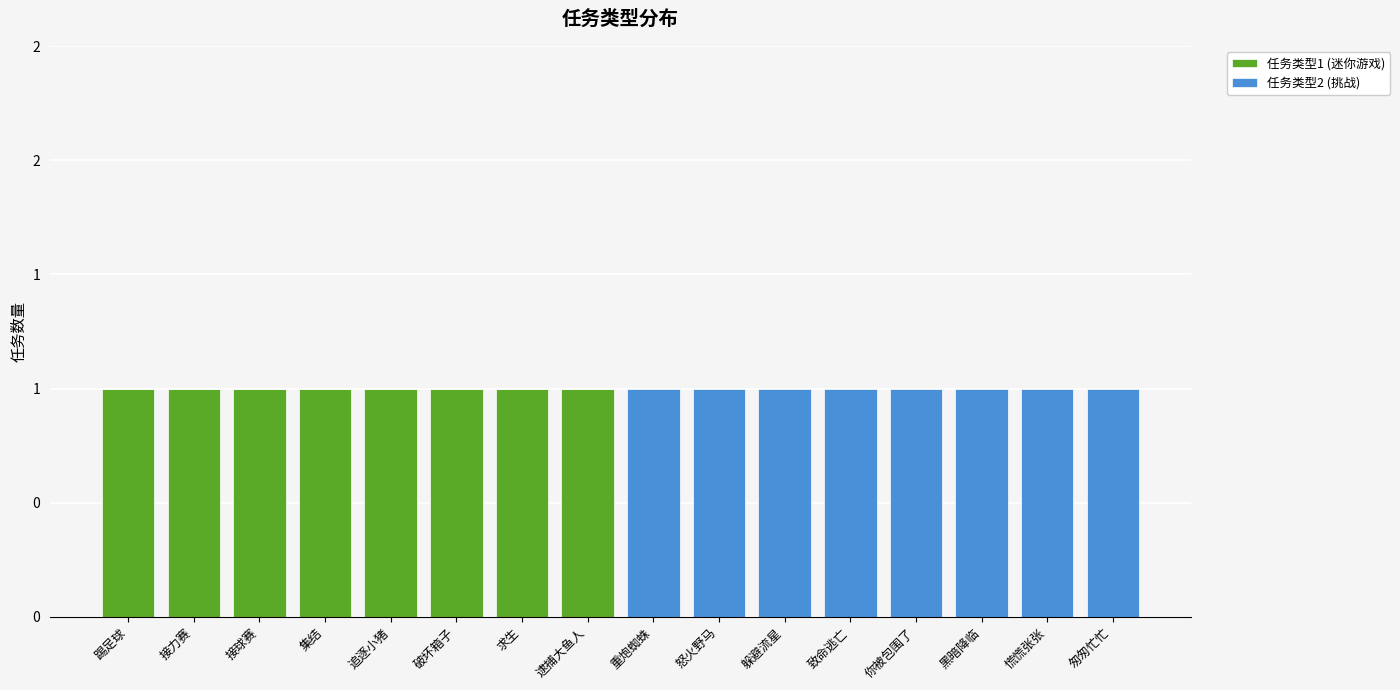

Are the bars grouped side by side (vs. stacked)?

No